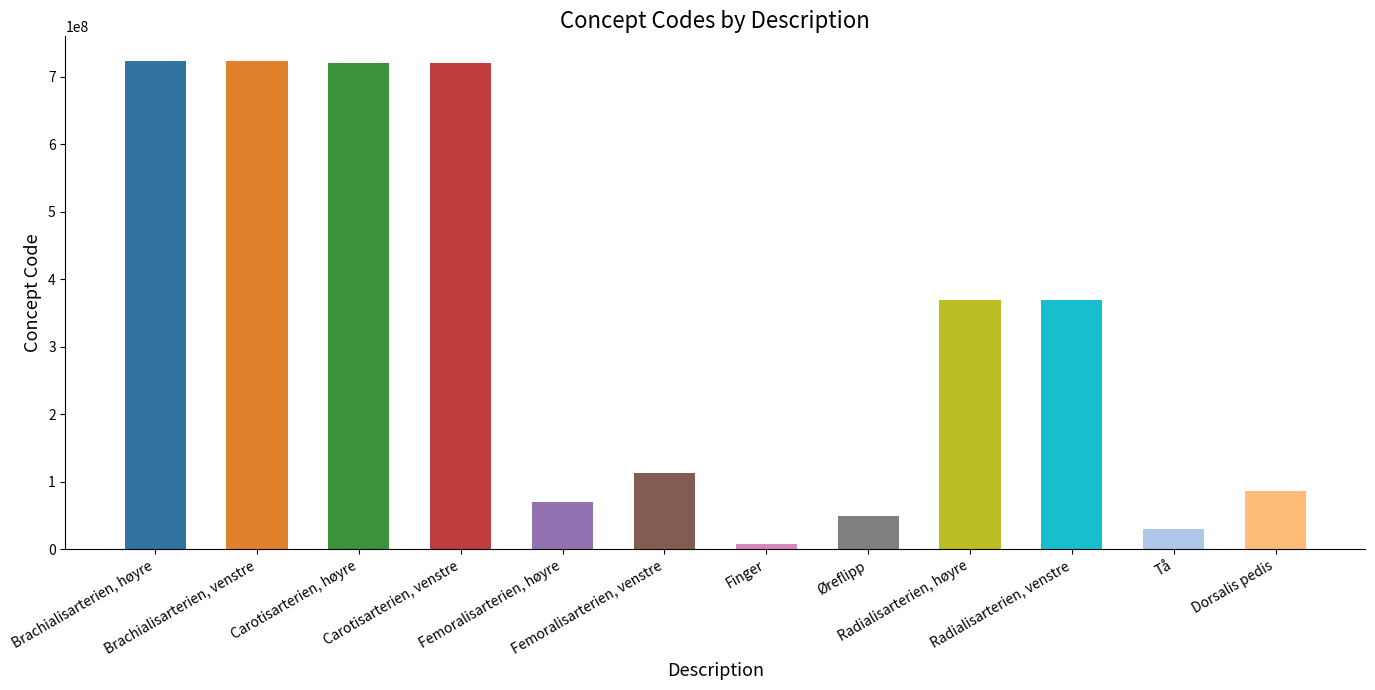

Rank the categories by value from highest to lowest.

Brachialisarterien, høyre, Brachialisarterien, venstre, Carotisarterien, høyre, Carotisarterien, venstre, Radialisarterien, venstre, Radialisarterien, høyre, Femoralisarterien, venstre, Dorsalis pedis, Femoralisarterien, høyre, Øreflipp, Tå, Finger